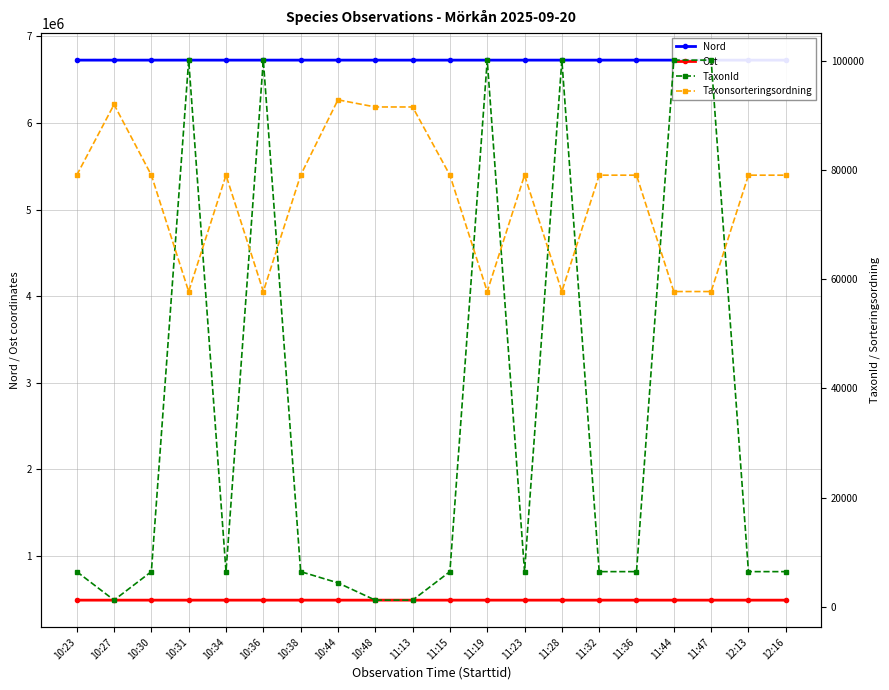

What position from the left is 10:48?

9